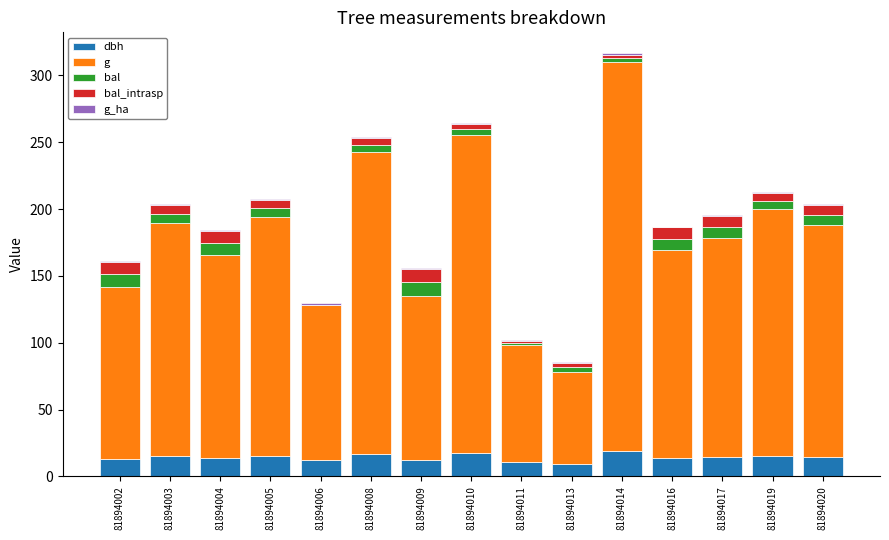

Is it true that dbh equals 24.9 at 81894020?

False